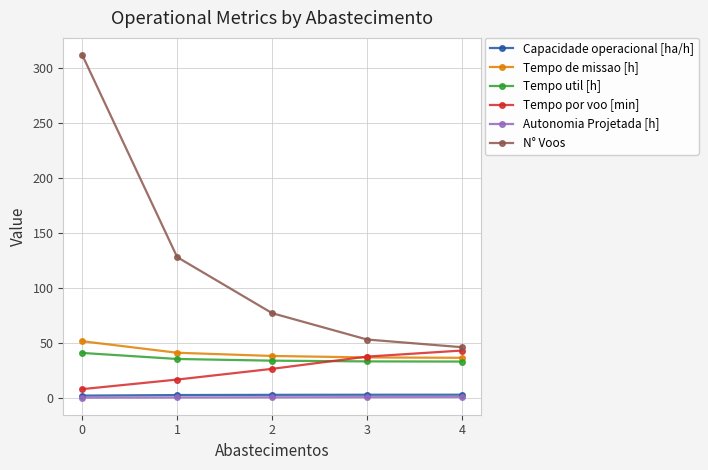

Which series has the widest spread of values?

N° Voos